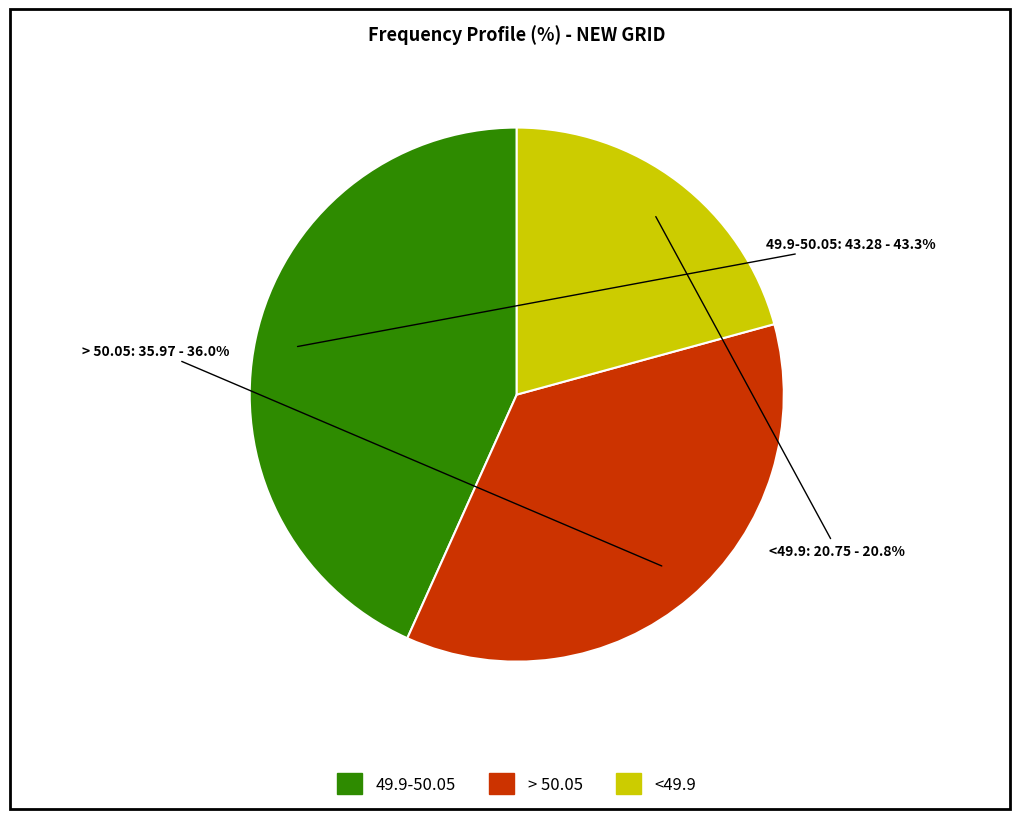

Is there any slice that represents more than half of the pie?

No